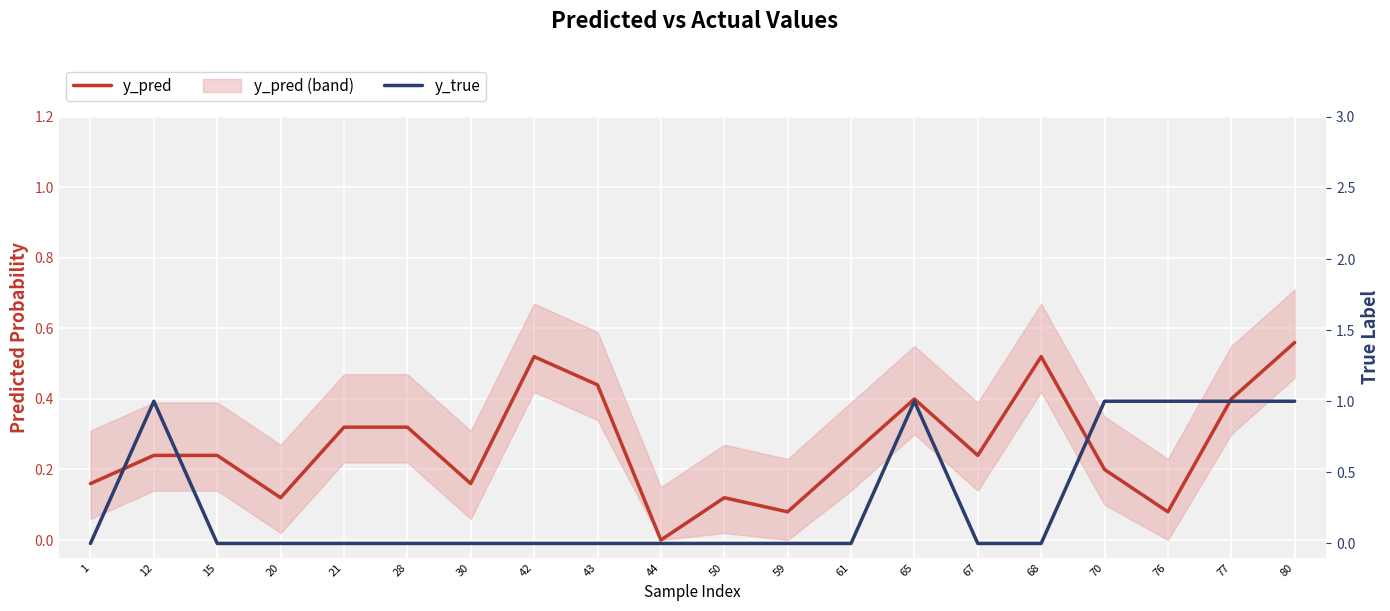

What is the average value of the y_pred series?

0.3